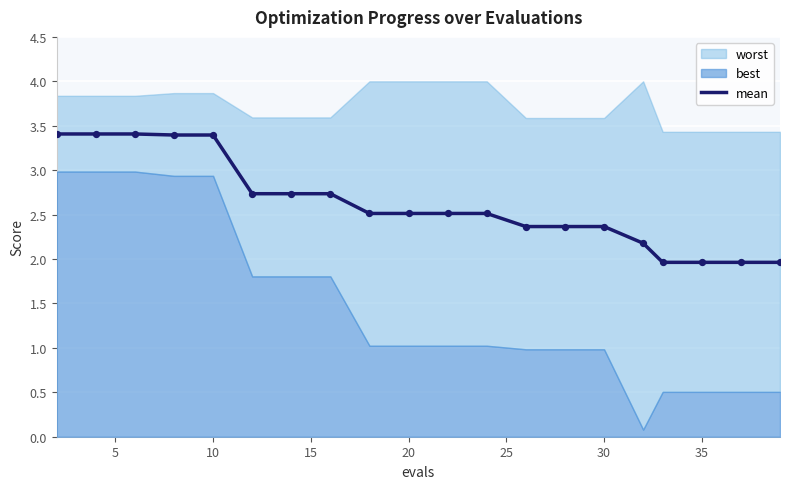

True or false: mean has a value of 2.4 at 30.

True